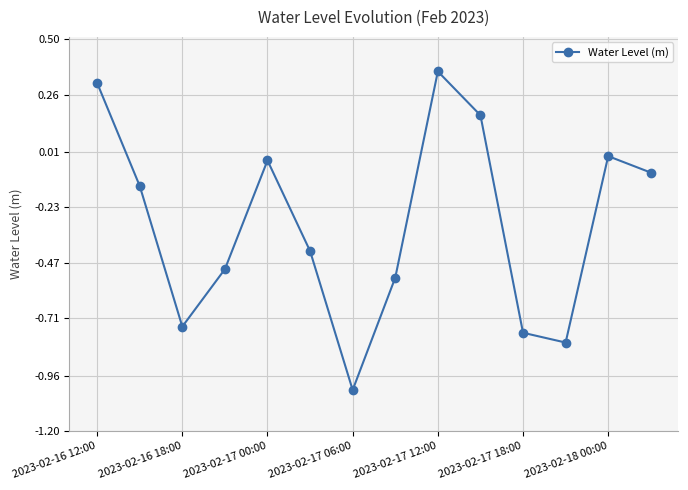

How many points are lower than both their immediate neighbors (excluding endpoints)?

3